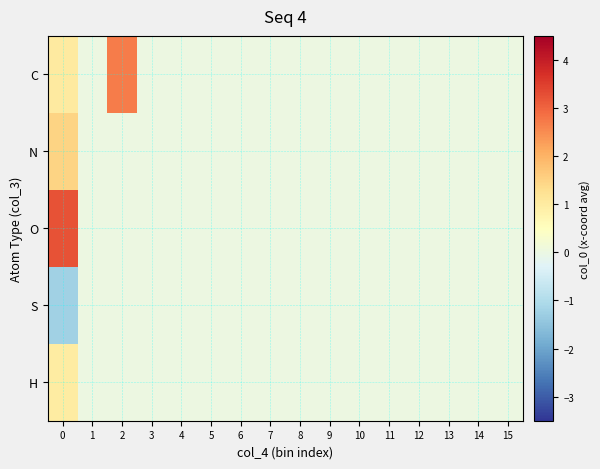

Rank the series at 10 from lowest to highest value.

C, N, O, S, H